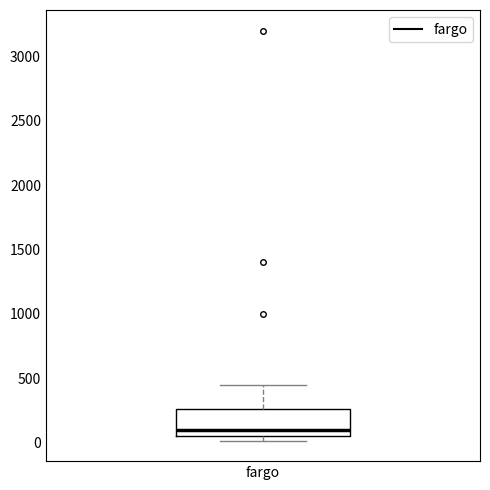

Where is the lower edge of the box for fargo on the y-axis? The values are not printed on the chart, so give them approximately, as read against the axis.

50